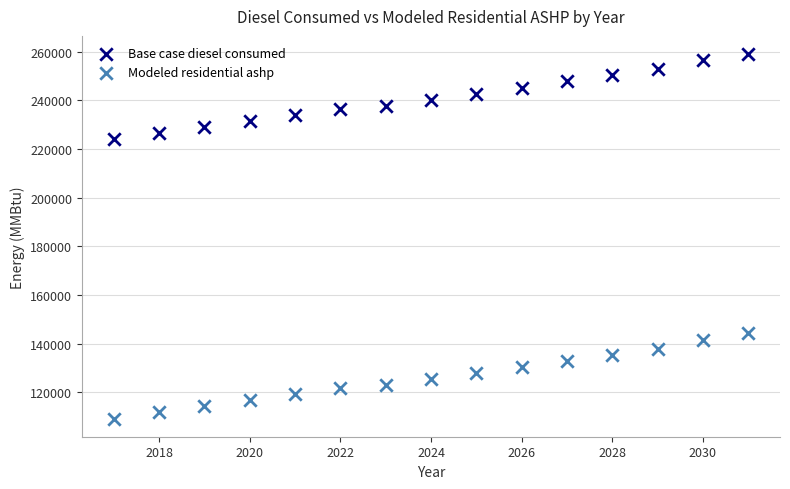

Which series reaches the maximum Y coordinate?

Base case diesel consumed